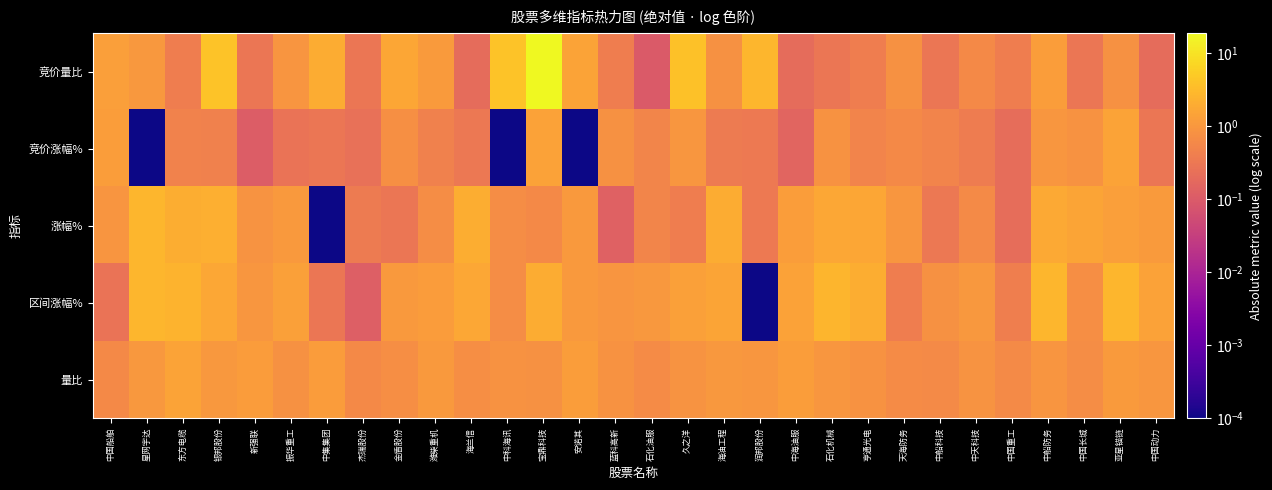

What is the difference between the highest and lowest values at 杰瑞股份?

0.5